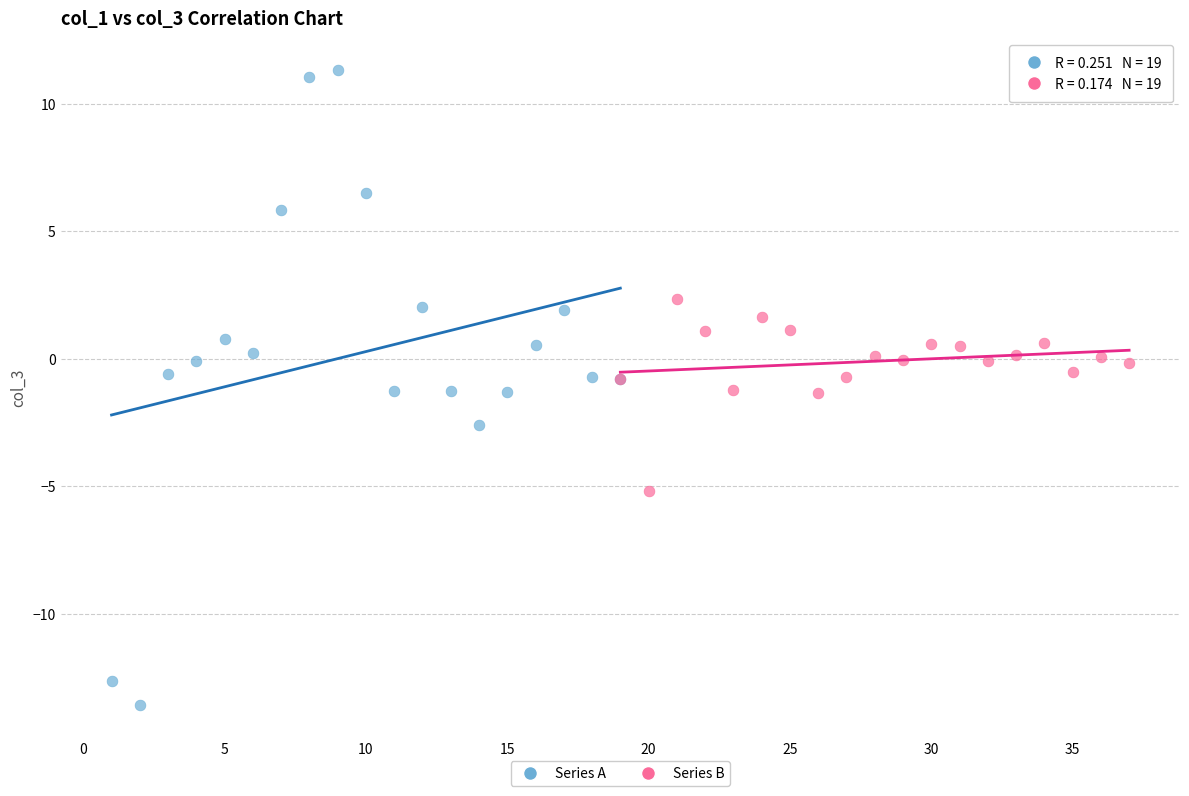

What are all the series names shown in the legend?

Series A, Series B